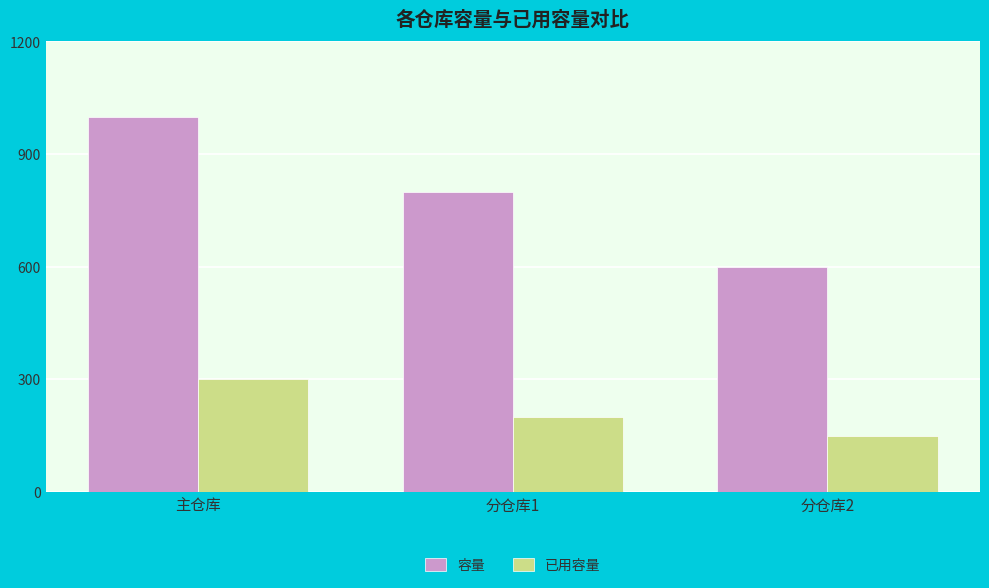

Which series has the largest range (max minus min)?

容量